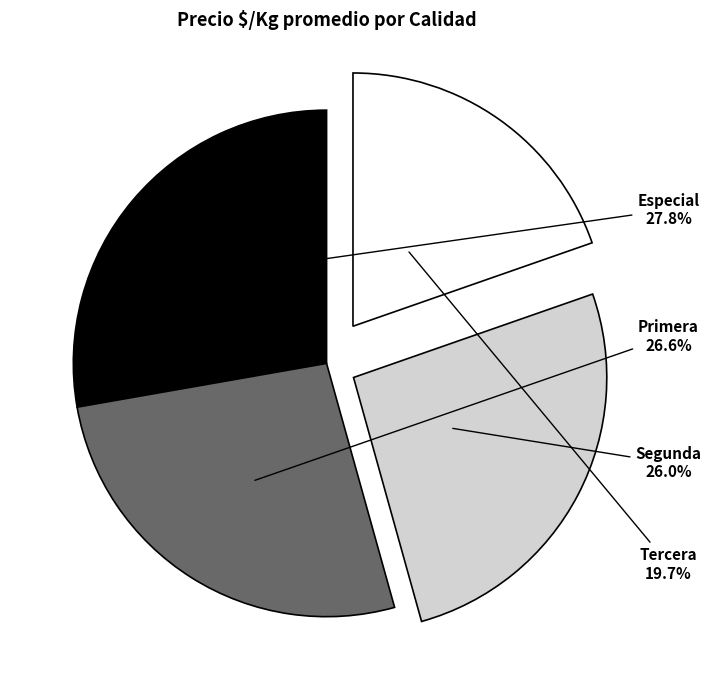

How many slices are in this pie chart?

4